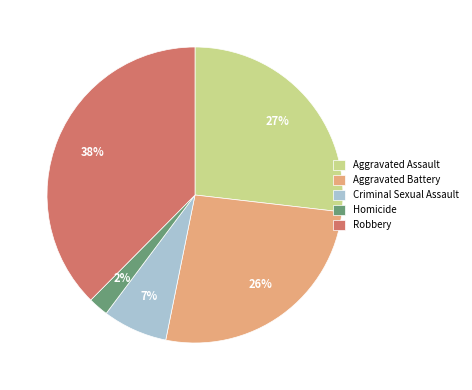

What percentage is the Homicide slice, to the nearest percent?

2%